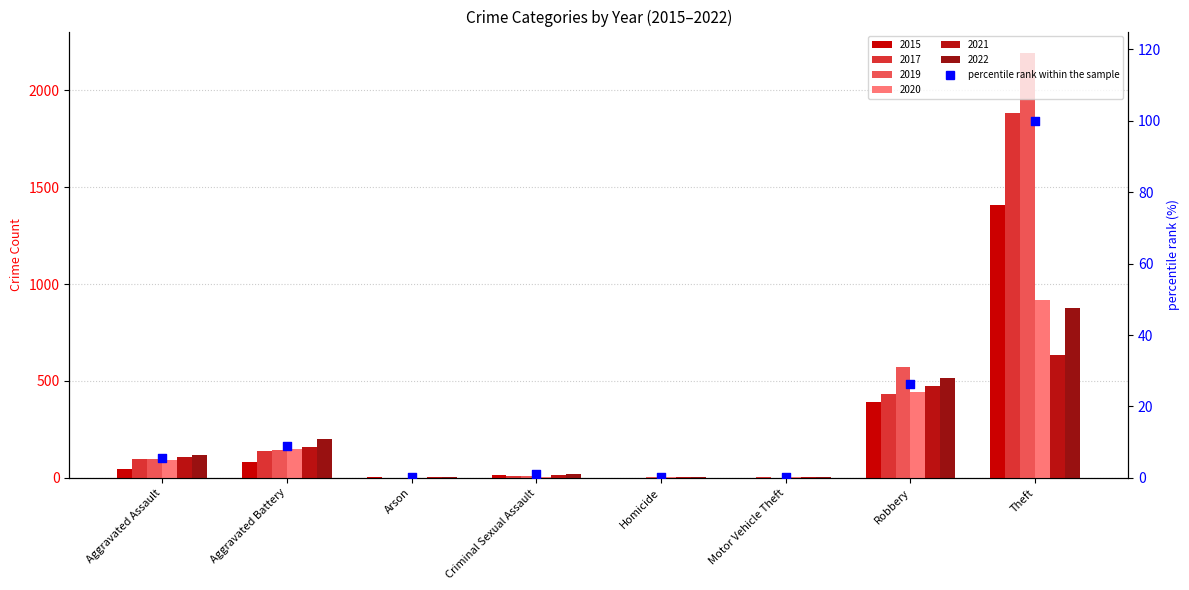

Between Criminal Sexual Assault and Aggravated Assault, which is larger?

Aggravated Assault